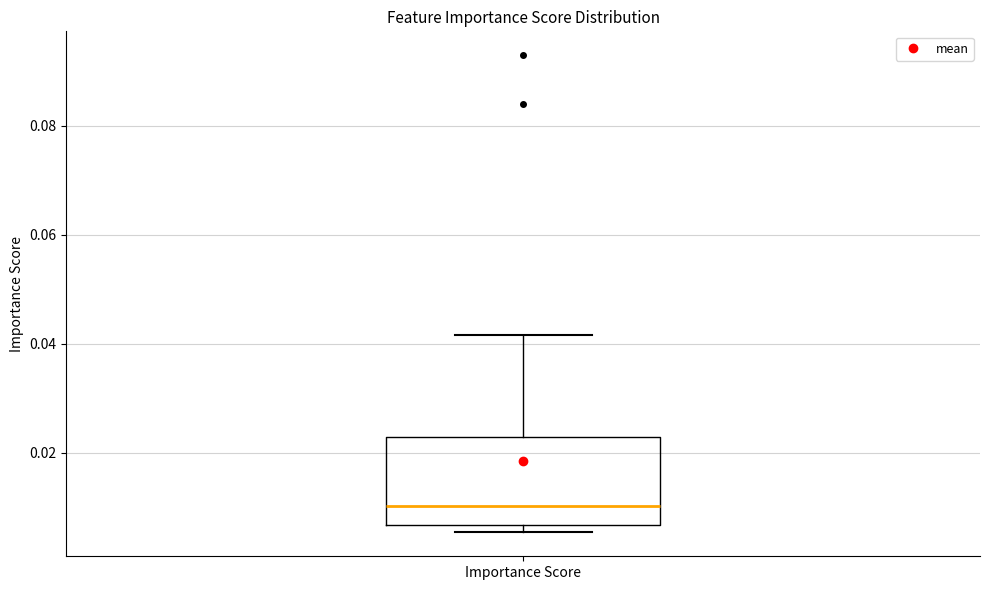

Where does the median line of the box for Importance Score sit on the y-axis? The values are not printed on the chart, so give them approximately, as read against the axis.

0.010